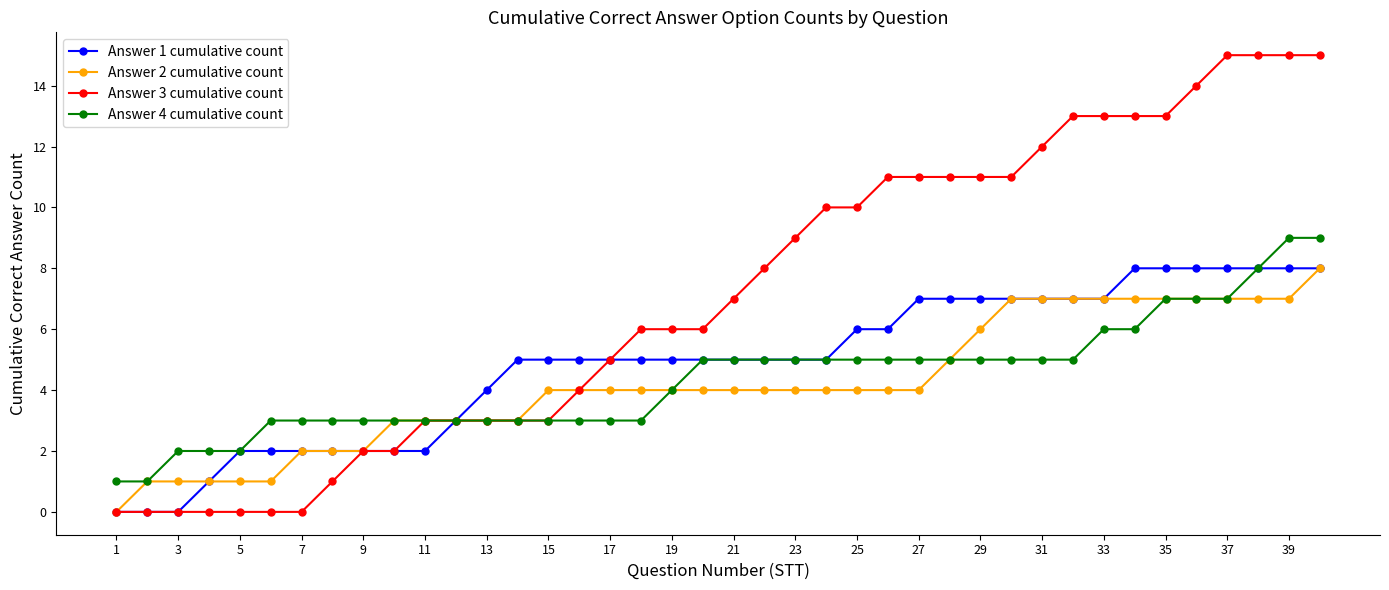

Which series has the largest range (max minus min)?

Answer 3 cumulative count